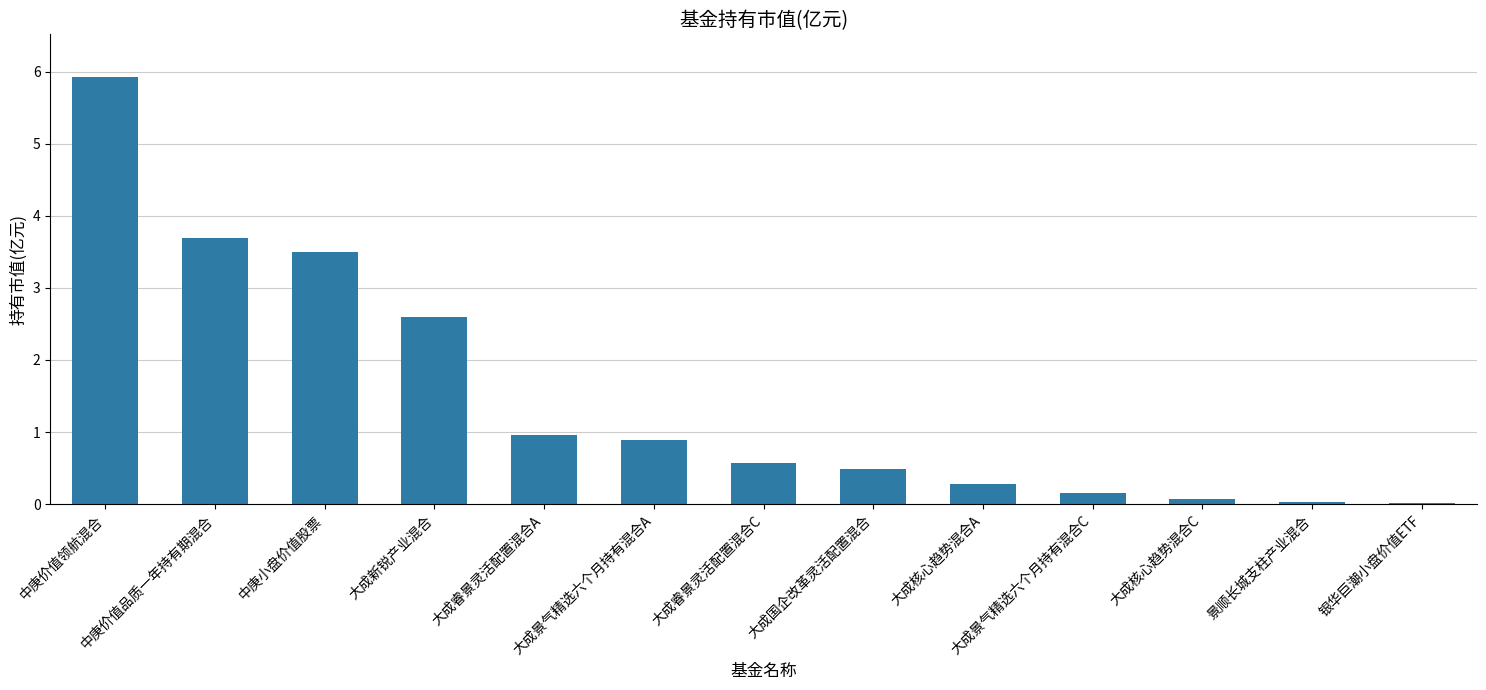

What is the sum of all values?

19.2